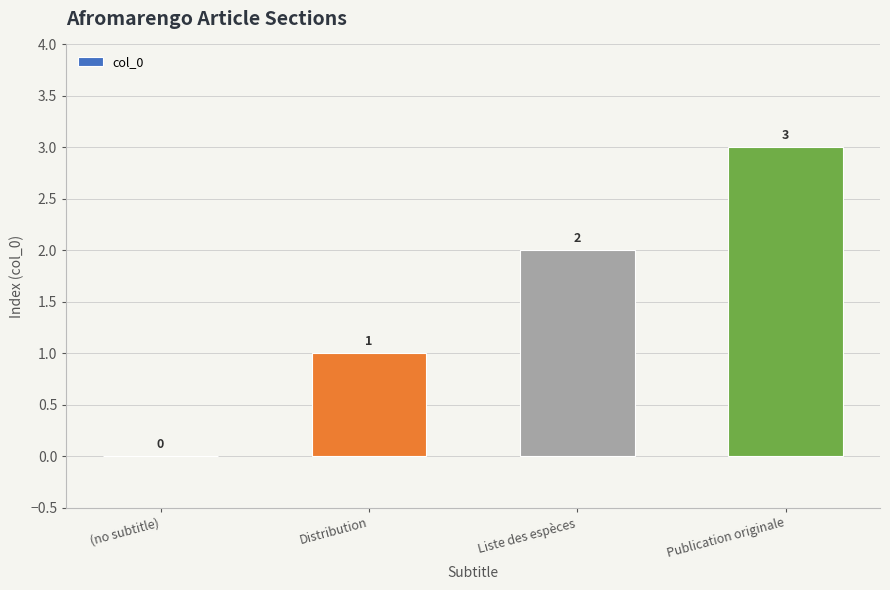

What is the ratio of the value at Distribution to the value at Liste des espèces?

0.5